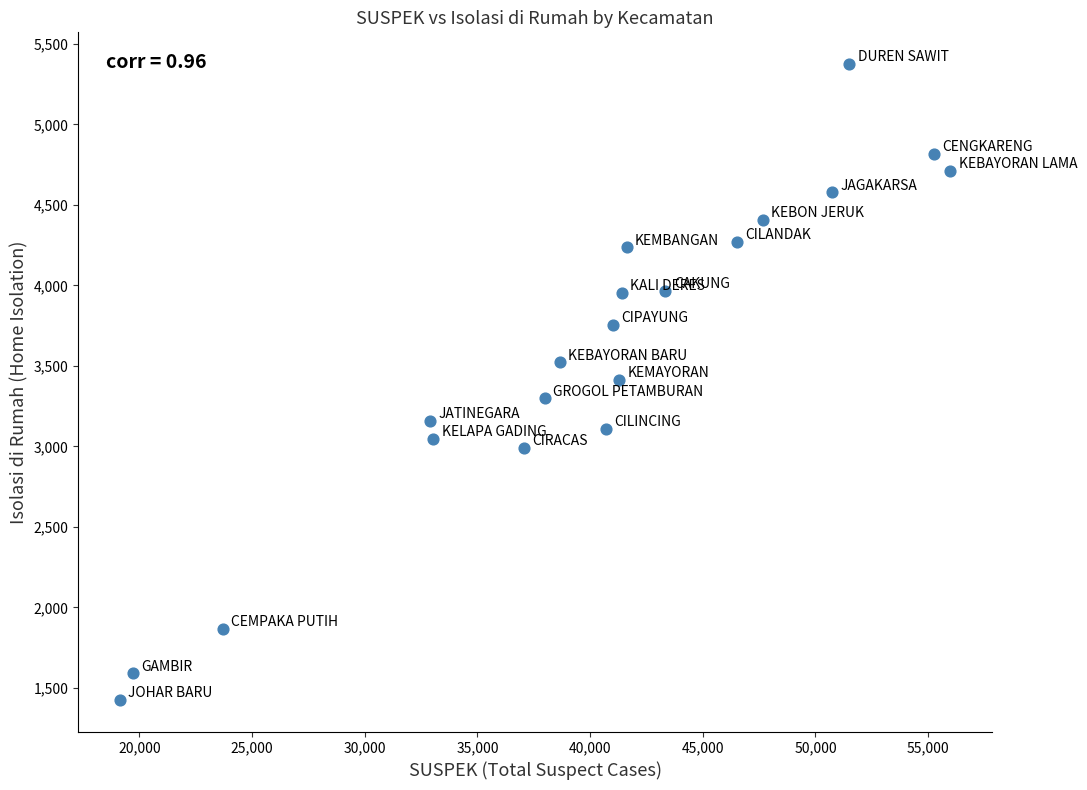

What is the range of X values (max minus min)?

36845